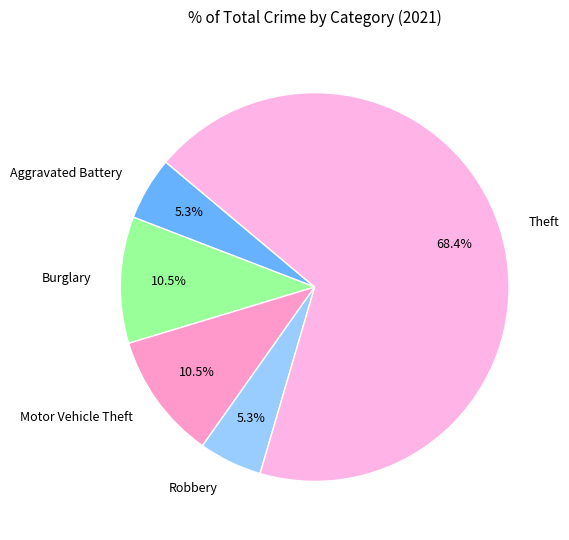

To the nearest percent, what percentage of the pie is Theft?

68%